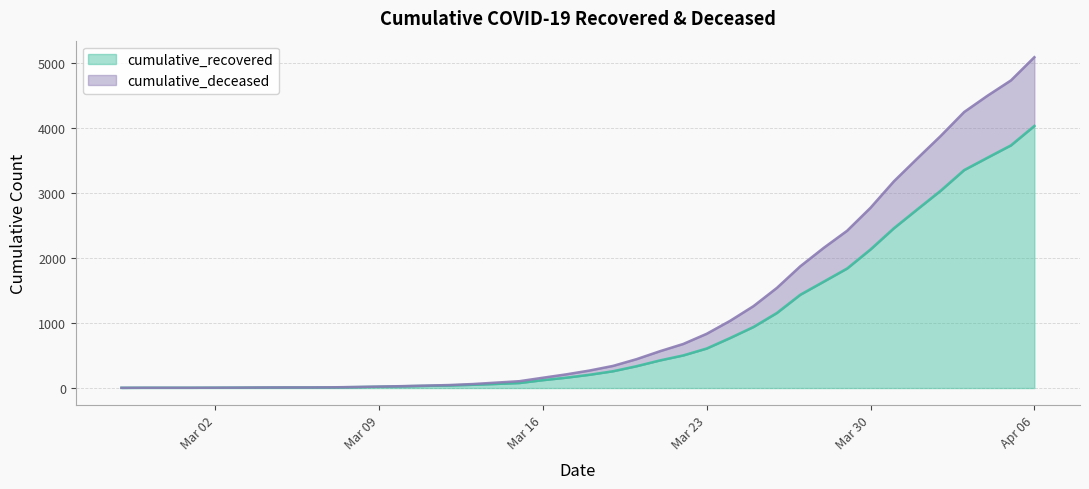

At 2020-04-05, list the series in order from smallest to largest.

cumulative_recovered, cumulative_deceased